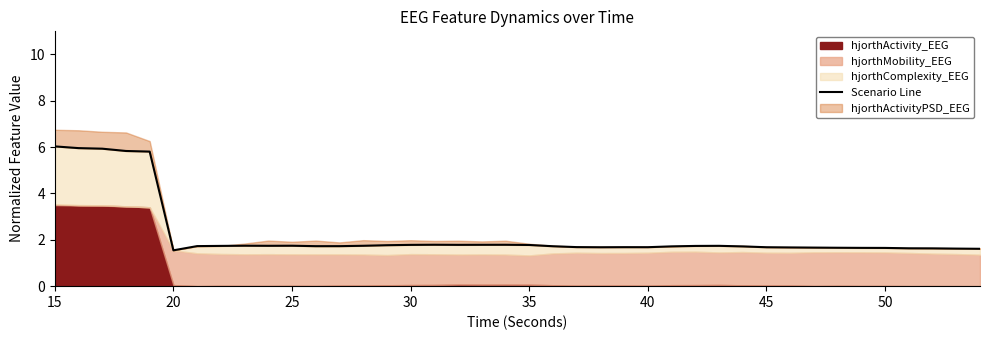

Is it true that the value at 33 is 2.9?

False